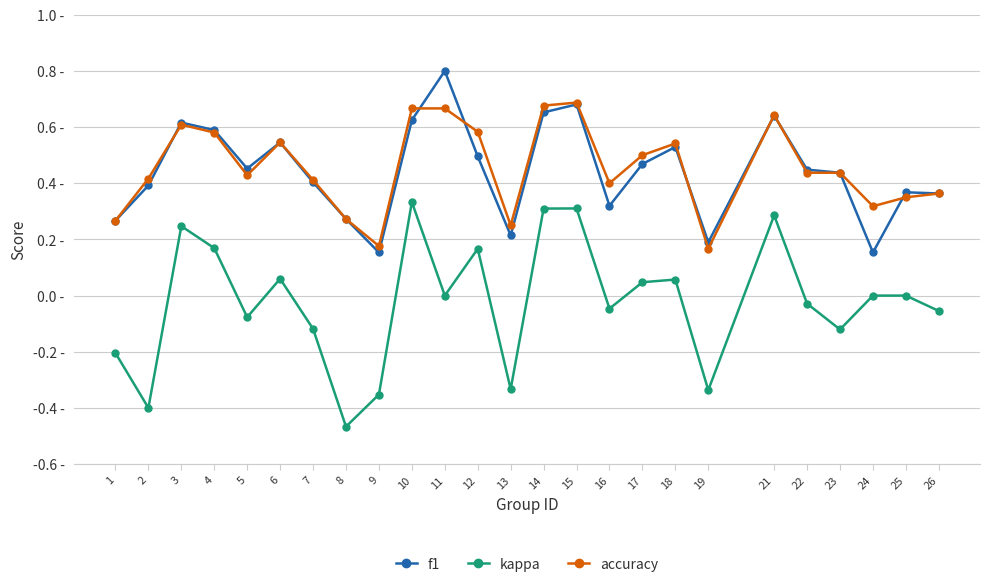

Which category has the highest value in the kappa series?

10